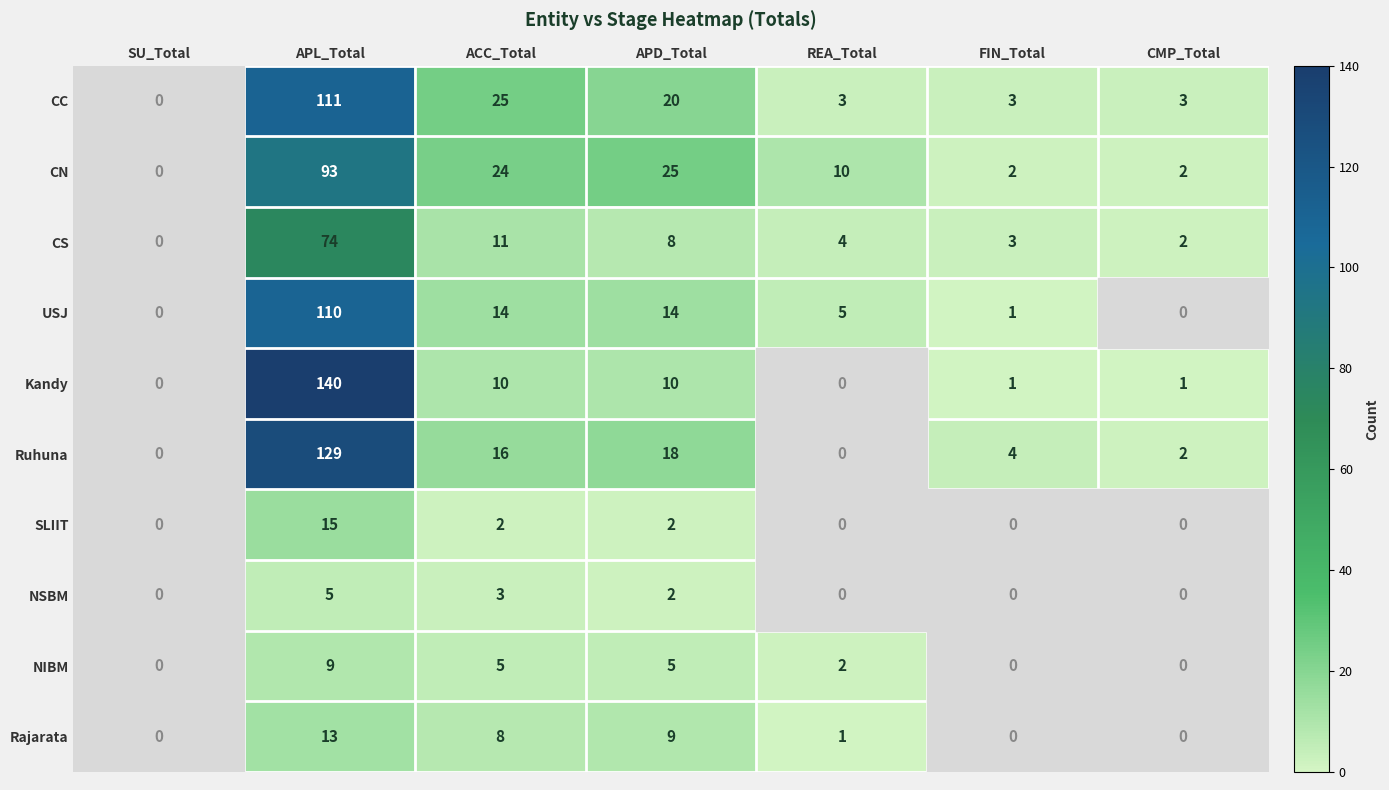

The NIBM series shows 3 at FIN_Total. True or false?

False